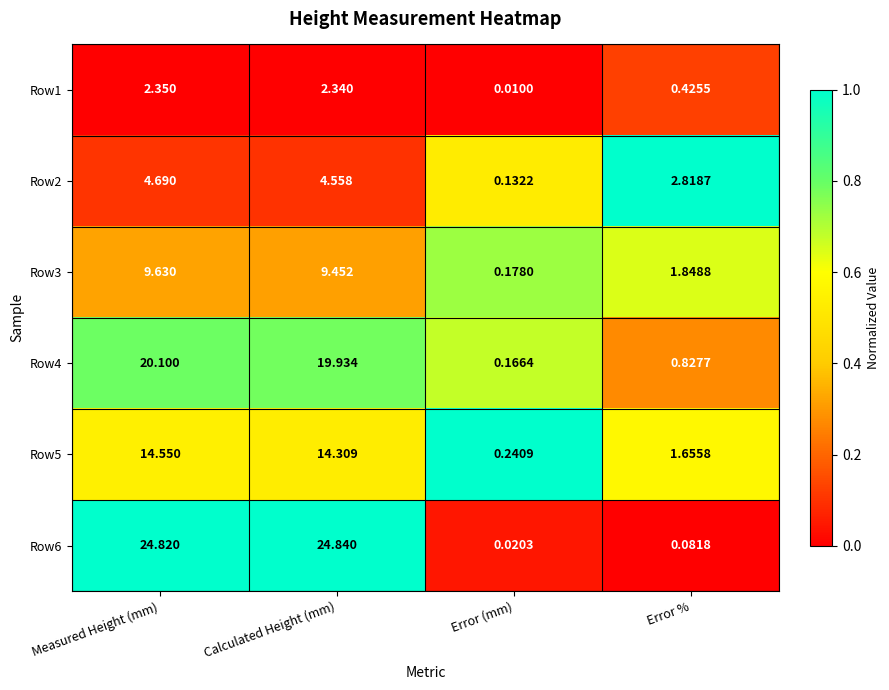

Which category has the highest value across all series?

Calculated Height (mm)